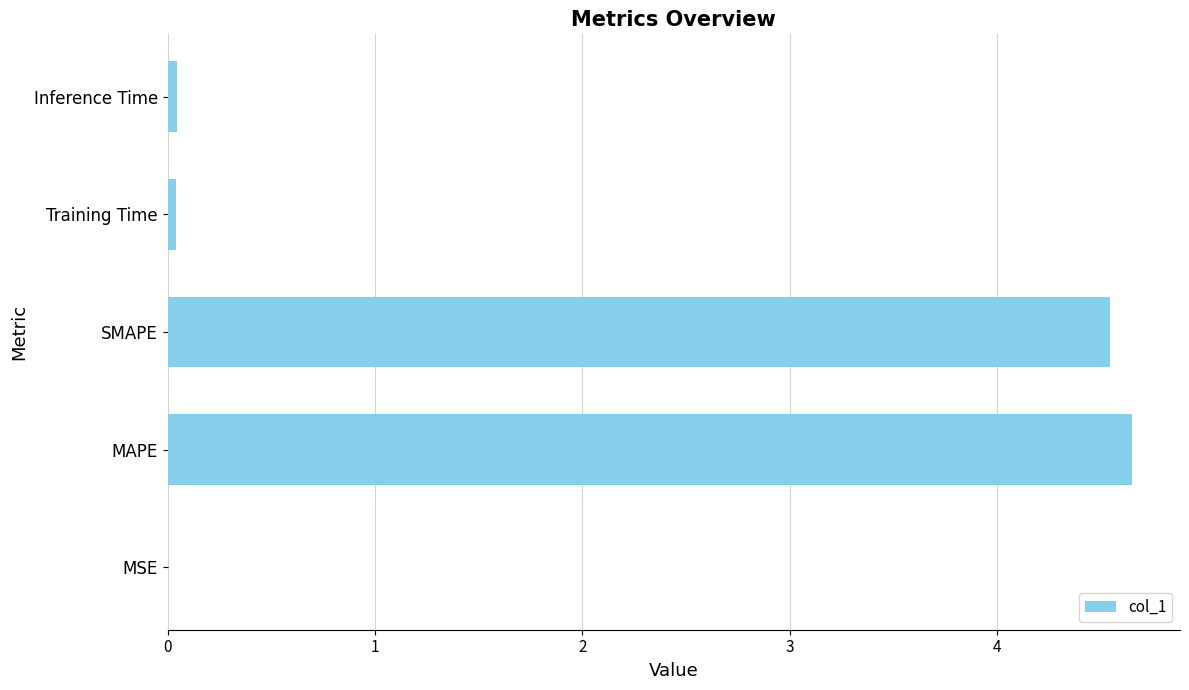

True or false: the data shows 0.0 at Training Time.

True